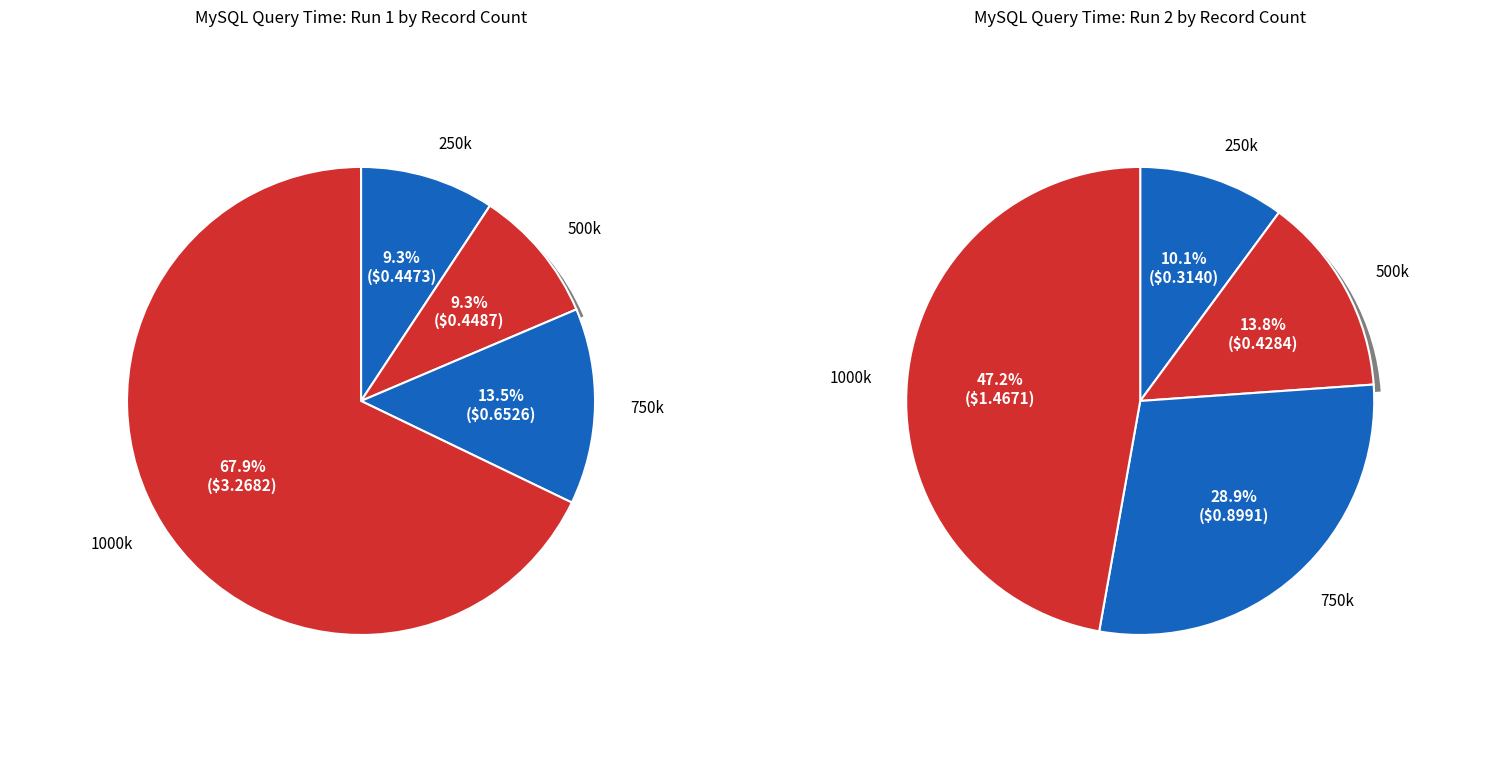

What is the spread (max minus min) of values at 1000k?

1.8